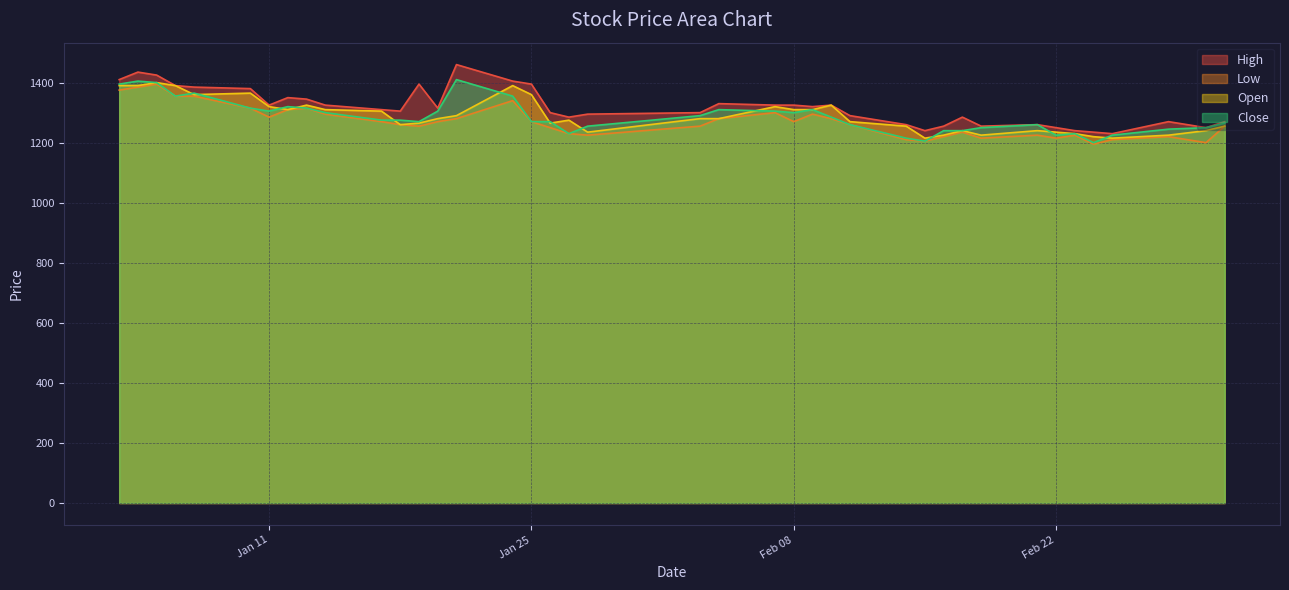

What is the difference between the second highest and minimum values in the Close series?

205